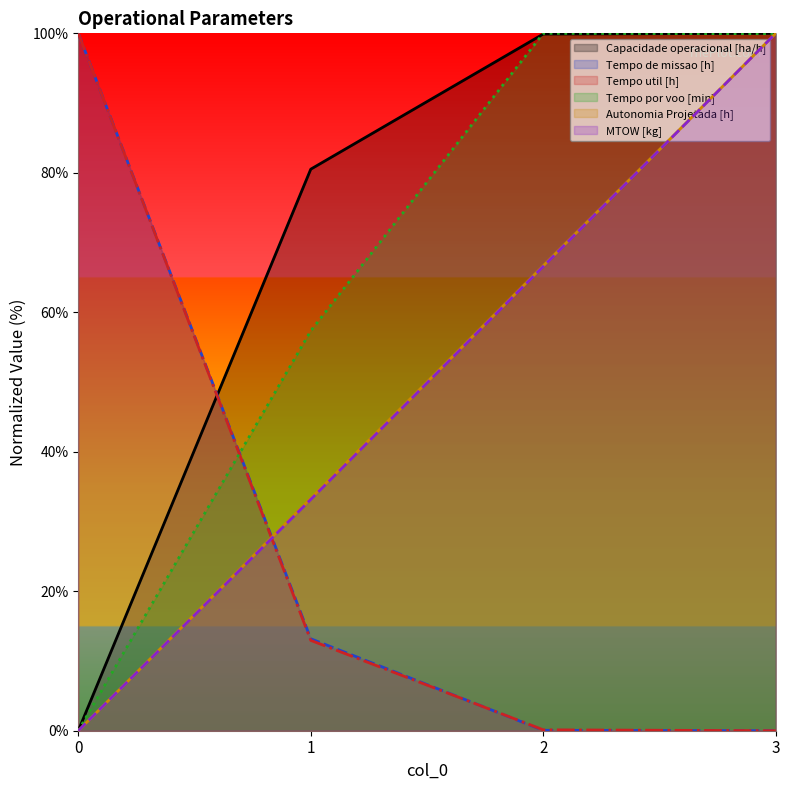

Reading left to right, what are all the values shown in this chart?

Capacidade operacional [ha/h]: 0=0.0	1=80.5	2=99.9	3=100.0
Tempo de missao [h]: 0=100.0	1=13.2	2=0.1	3=0.0
Tempo util [h]: 0=100.0	1=13.0	2=0.1	3=0.0
Tempo por voo [min]: 0=0.0	1=57.3	2=100.0	3=99.9
Autonomia Projetada [h]: 0=0.0	1=33.3	2=66.7	3=100.0
MTOW [kg]: 0=0.0	1=33.2	2=66.6	3=100.0